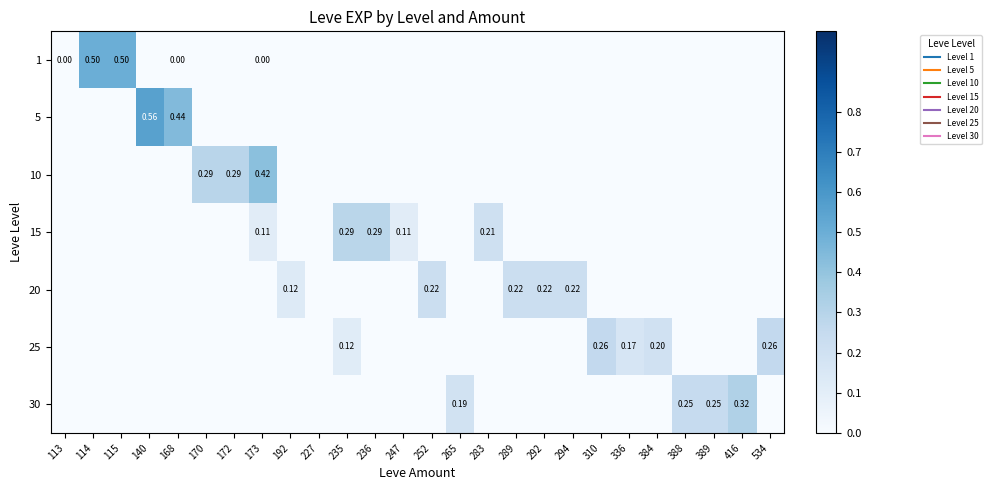

Which label corresponds to the largest value in the chart?

140